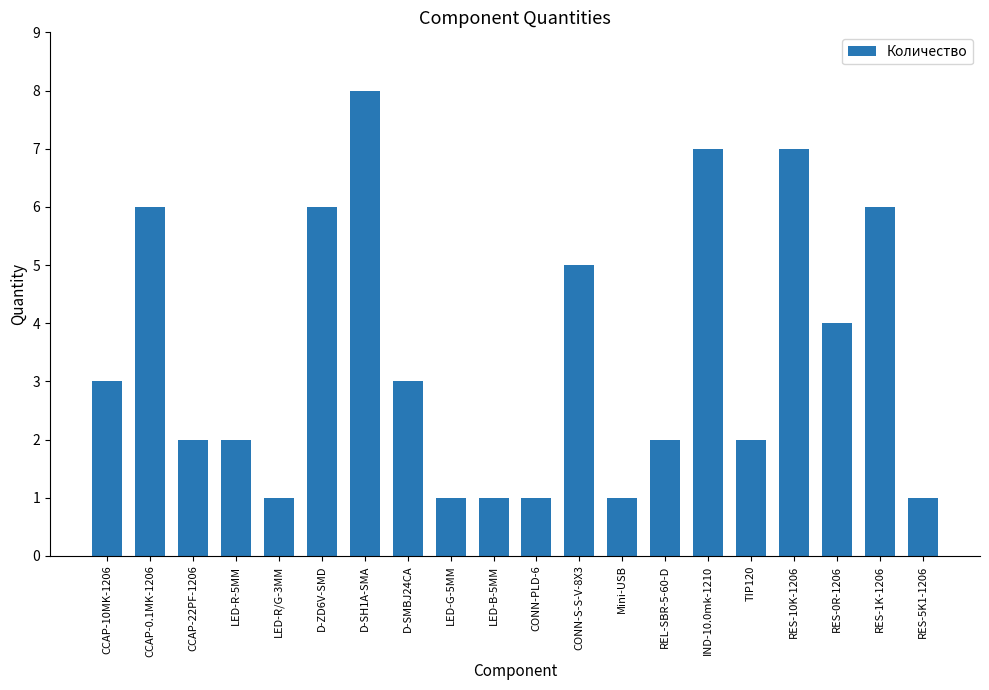

What is the change in value from REL-SBR-5-60-D to IND-10.0mk-1210?

+5